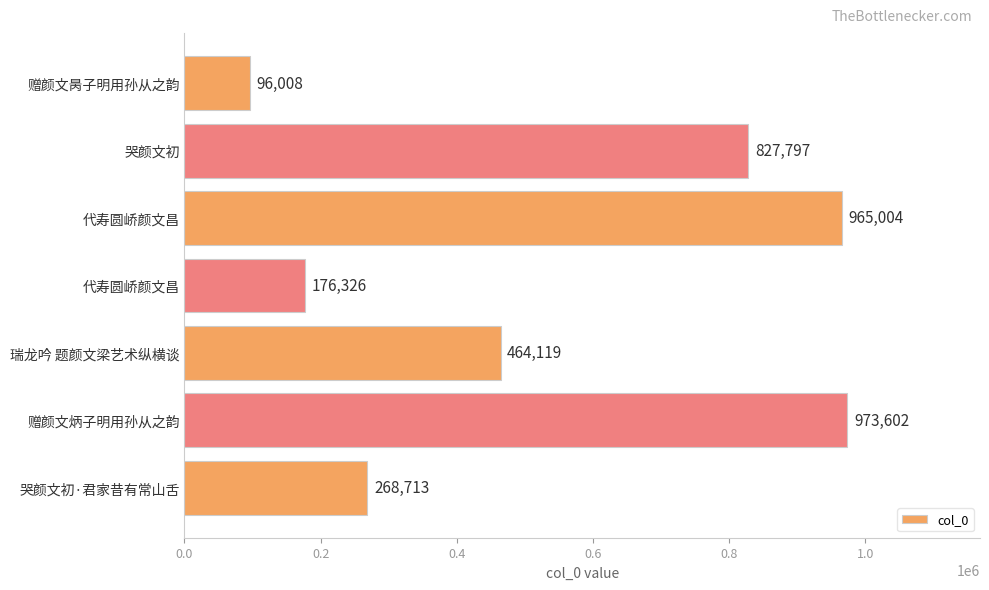

Does the chart contain stacked bars?

No